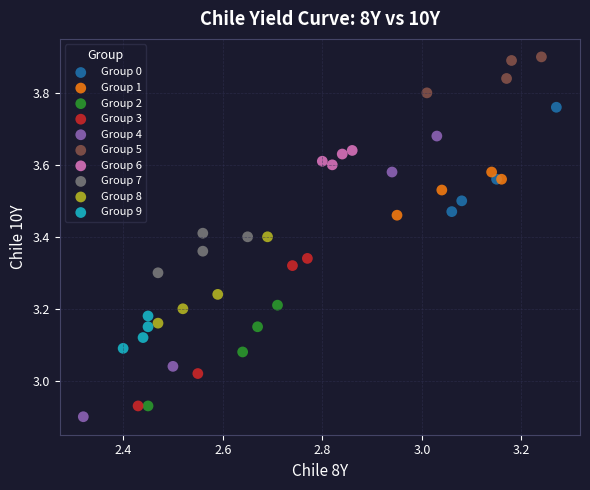

Which series has the widest spread of Y values?

Group 4